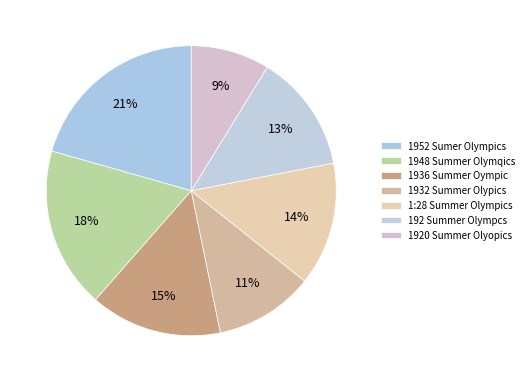

What portion of the pie excludes 1:28 Summer Olympics?

86.2%